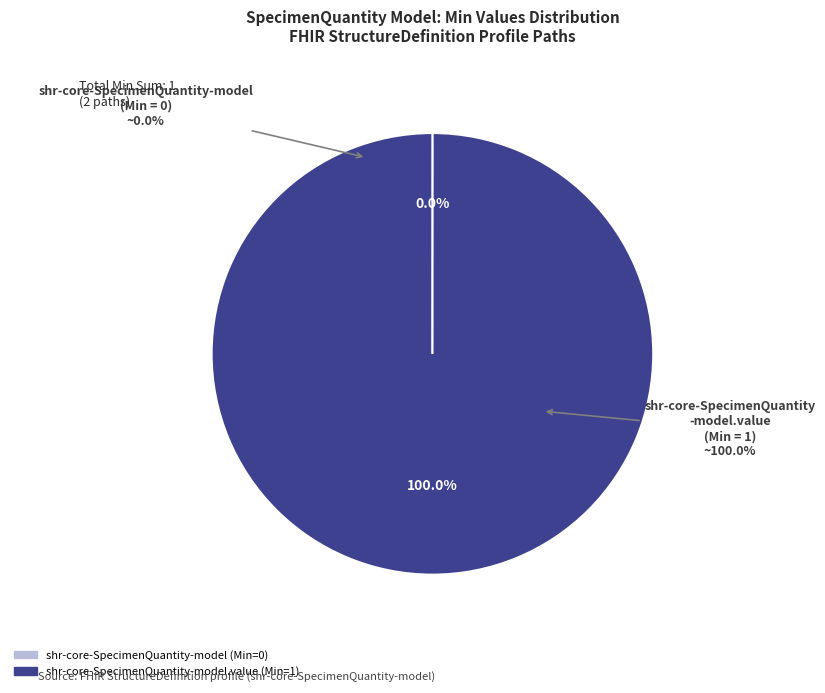

What percentage is the shr-core-SpecimenQuantity-model.value slice, to the nearest percent?

100%